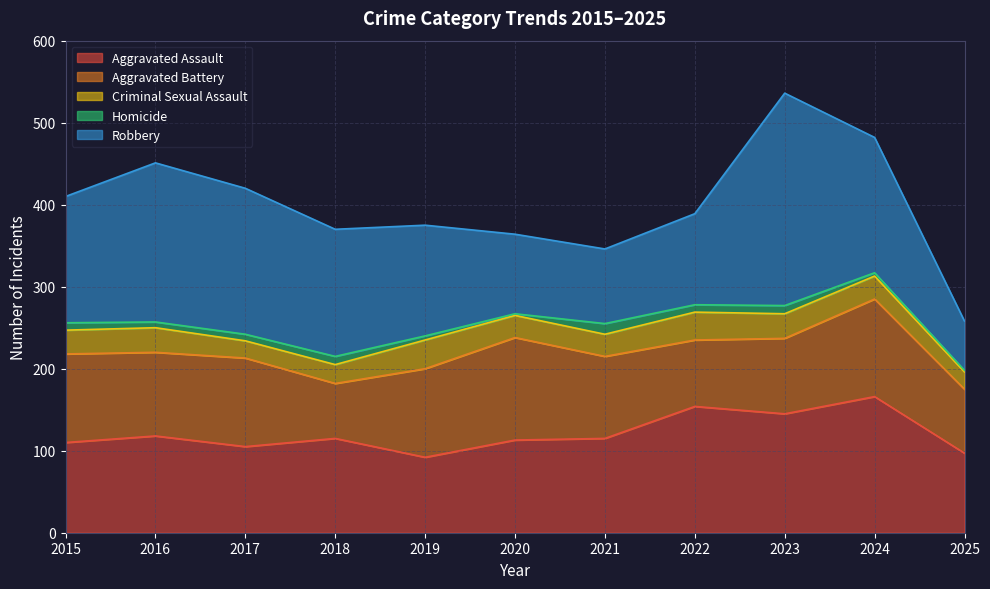

Where is Criminal Sexual Assault nearest to the value 28?

2024